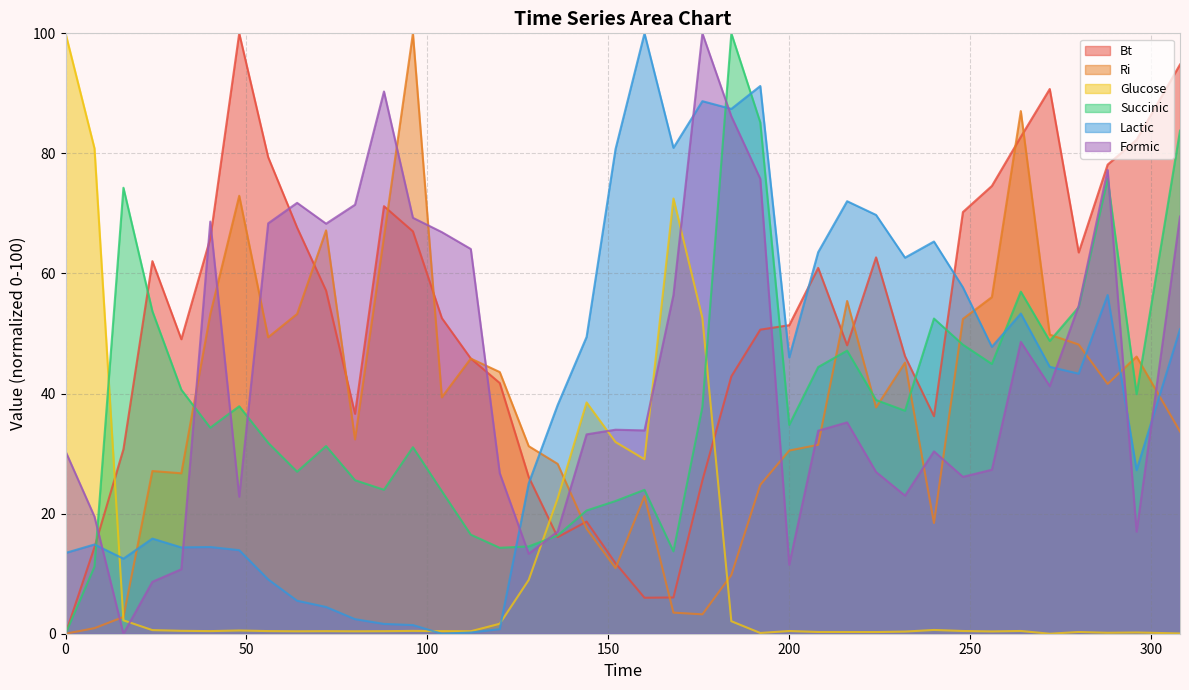

The Bt series shows 100.0 at 48. True or false?

True